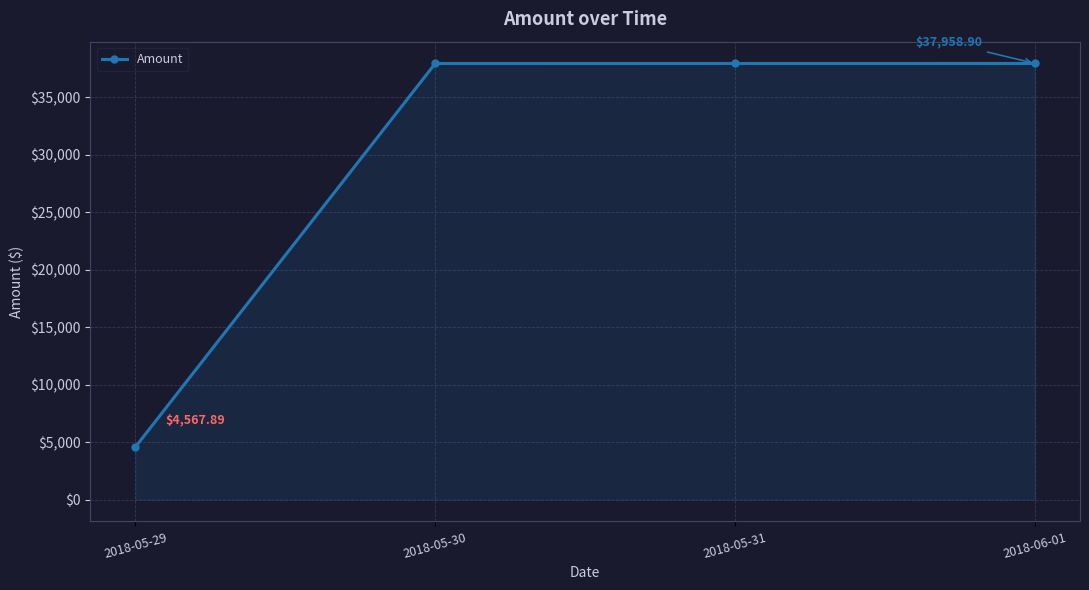

What is the change in value from 2018-05-29 to 2018-05-31?

+33390.0